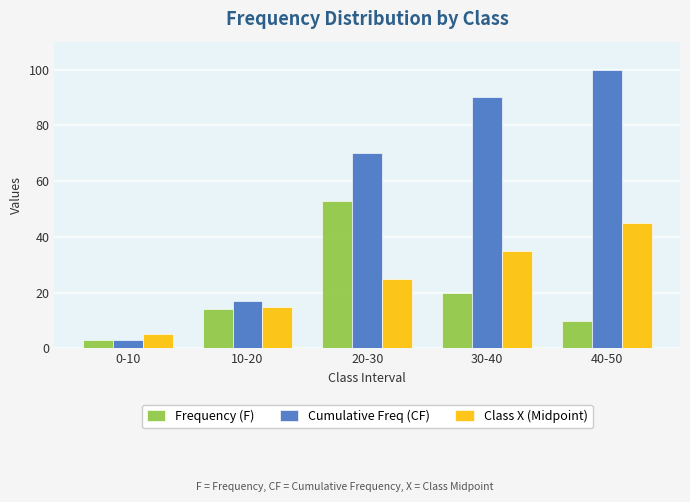

Are the bars horizontal?

No